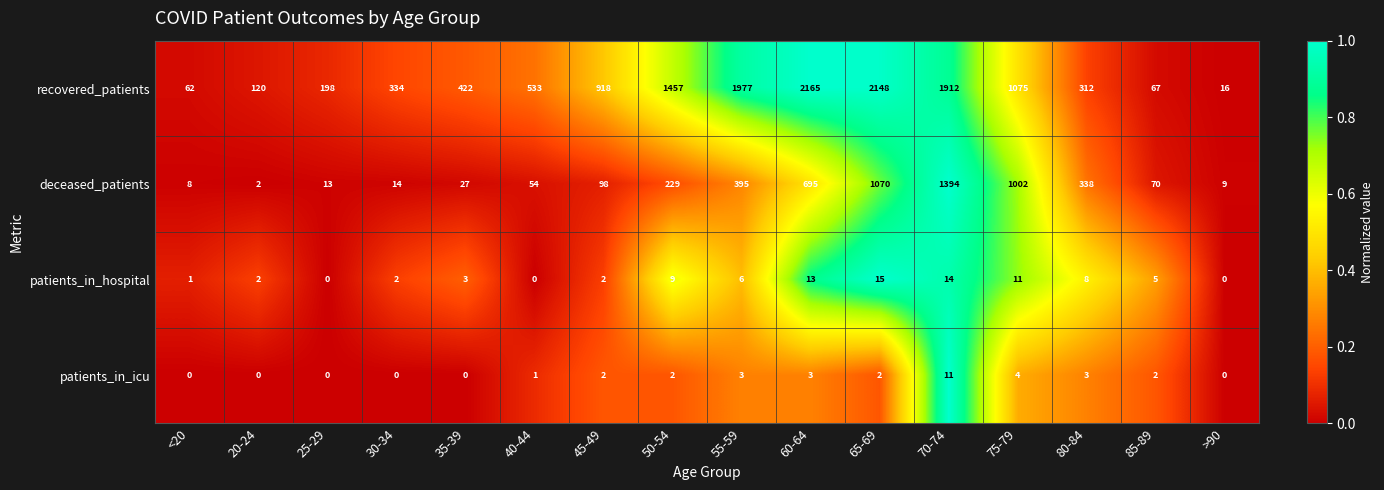

What is the average value of the recovered_patients series?

857